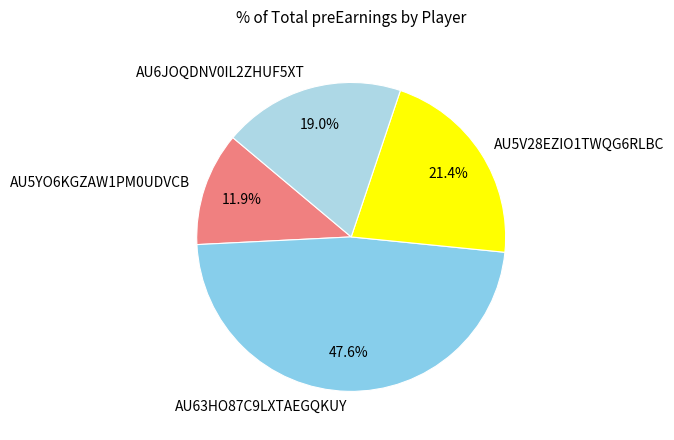

Is there a majority slice in this chart?

No